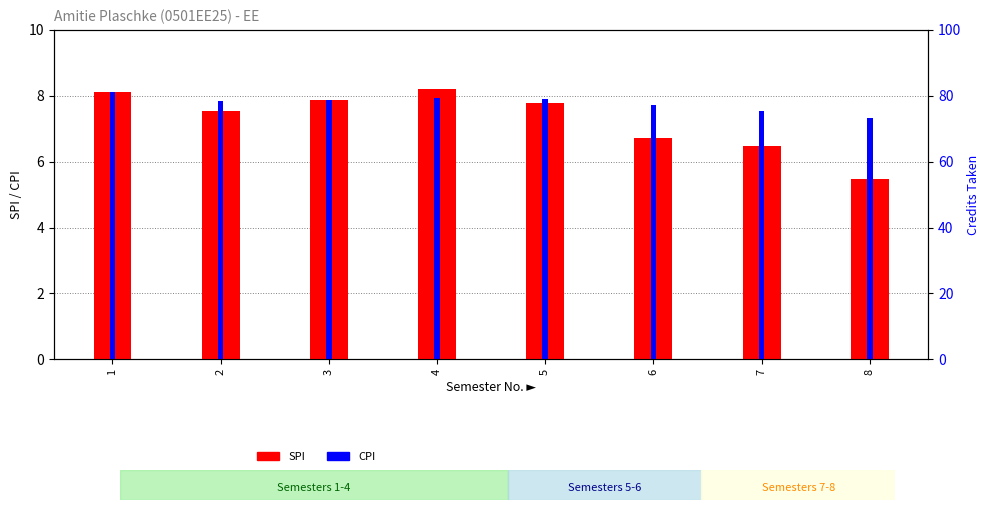

Rank the categories by CPI value from lowest to highest.

8, 7, 6, 2, 3, 5, 4, 1